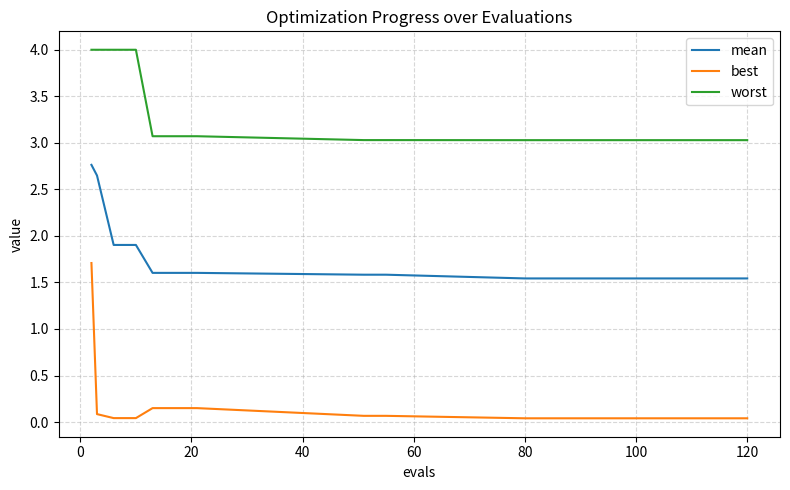

Which series has the largest total across all categories?

worst